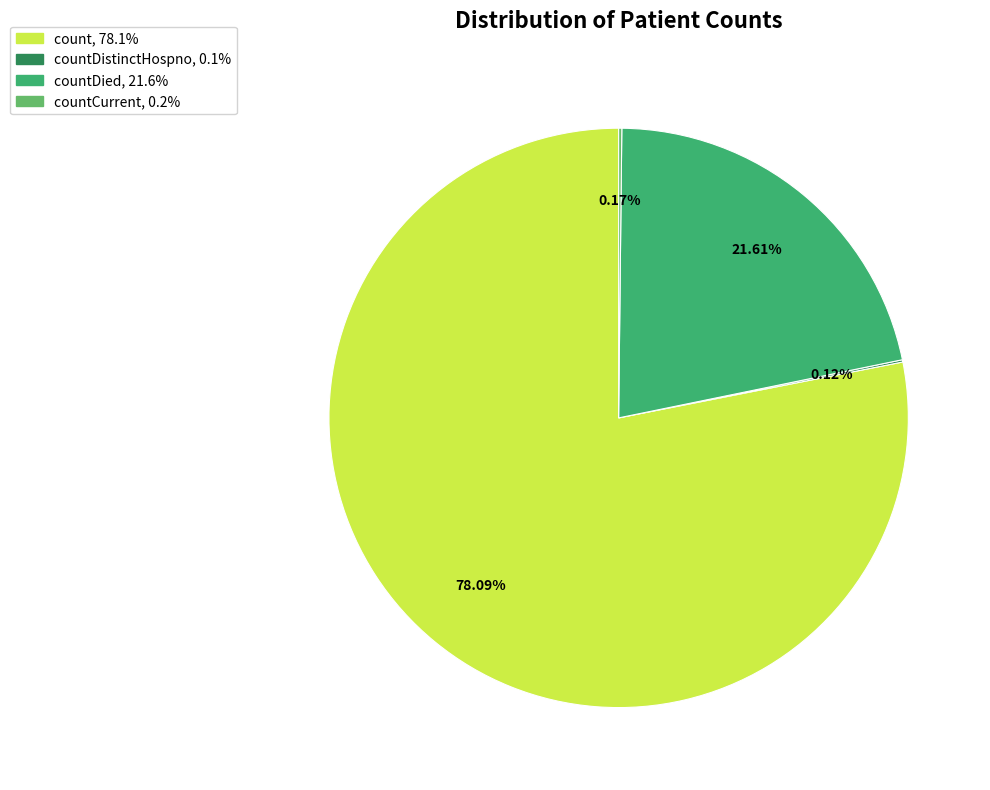

Does any single category account for the majority?

Yes